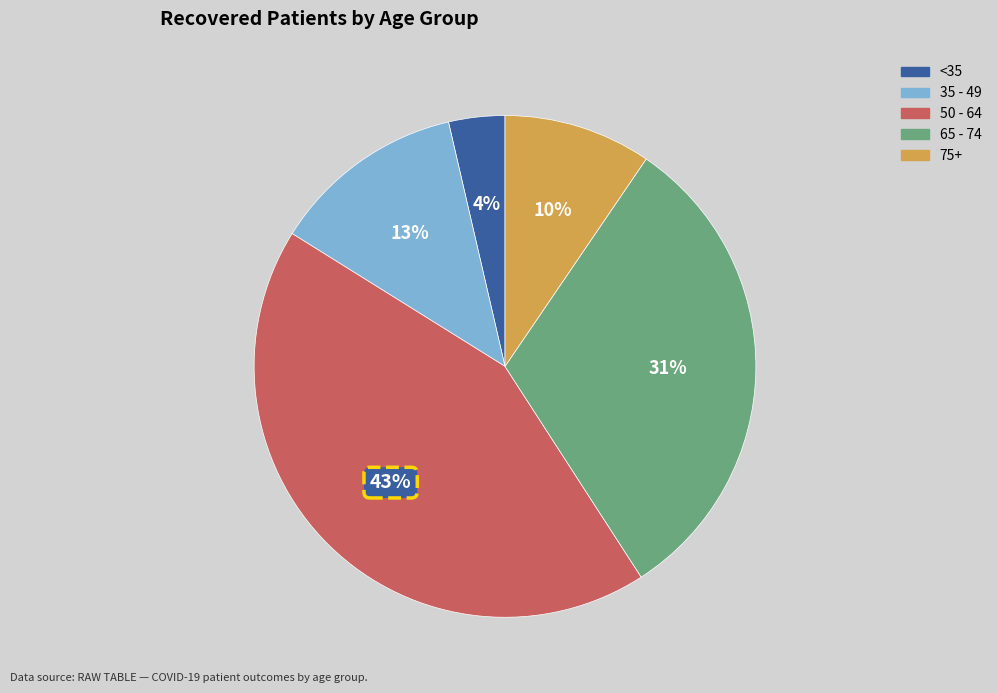

To the nearest percent, what is the average slice percentage?

20%